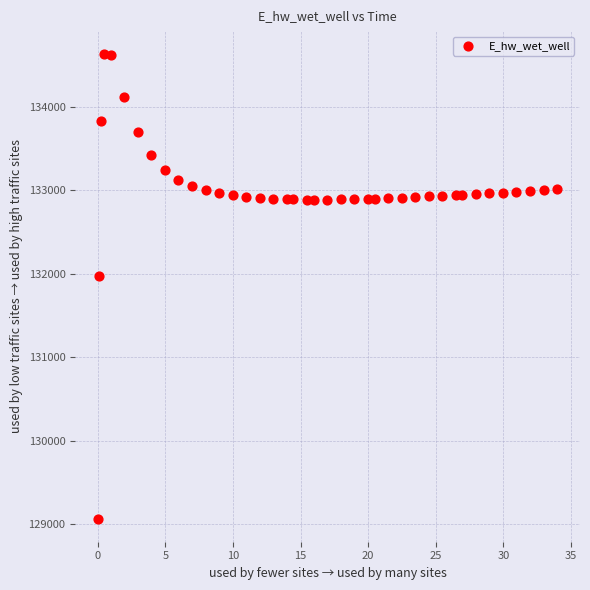

What Y value in the scatter plot is closest to 131849?

131970.5